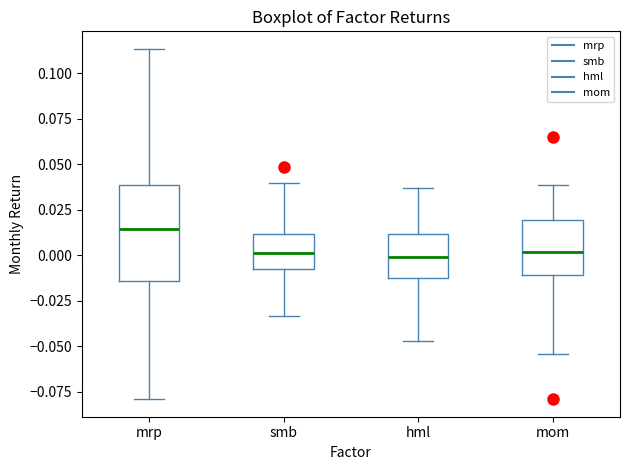

Reading left to right, transcribe this box plot: for each box, give where its median line is, the range the box spans, and where its two whiskers end, as read against the y-axis. The values are not printed on the chart, so give them approximately, as read against the axis.

mrp: median 0.015, box -0.015 to 0.040, whiskers -0.080 to 0.115
smb: median 0.000, box -0.010 to 0.010, whiskers -0.035 to 0.040
hml: median 0.000, box -0.010 to 0.010, whiskers -0.045 to 0.035
mom: median 0.000, box -0.010 to 0.020, whiskers -0.055 to 0.040